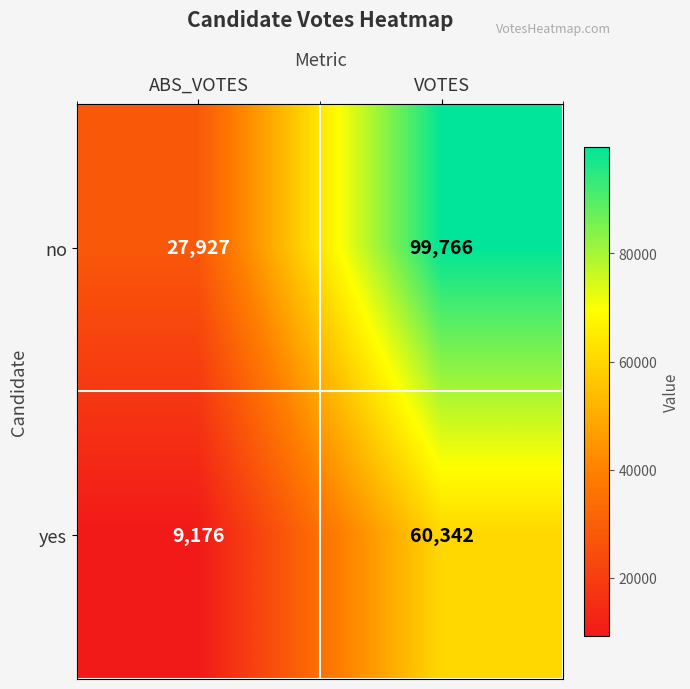

What is the sum of all yes values?

69518